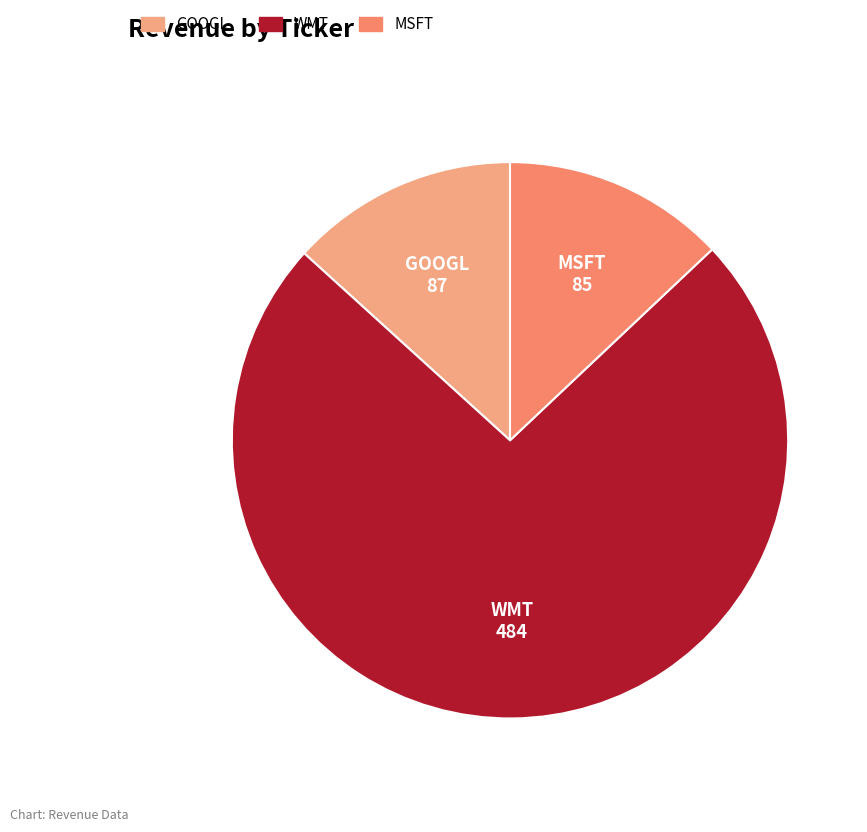

Which has a higher value, GOOGL or WMT?

WMT